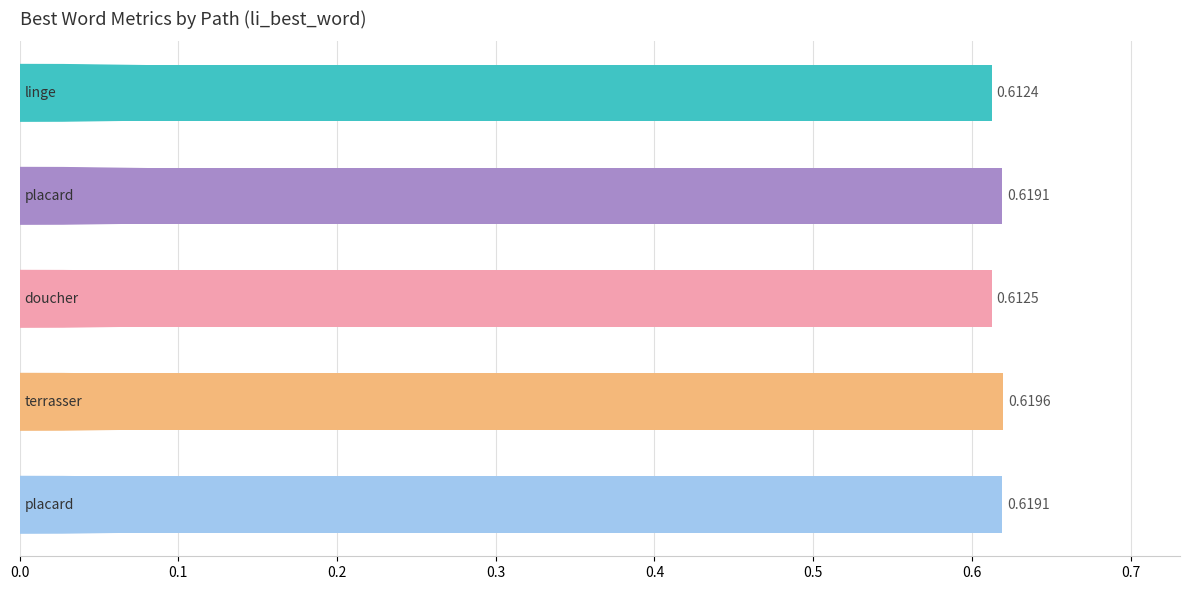

What is the sum of all values?

3.1